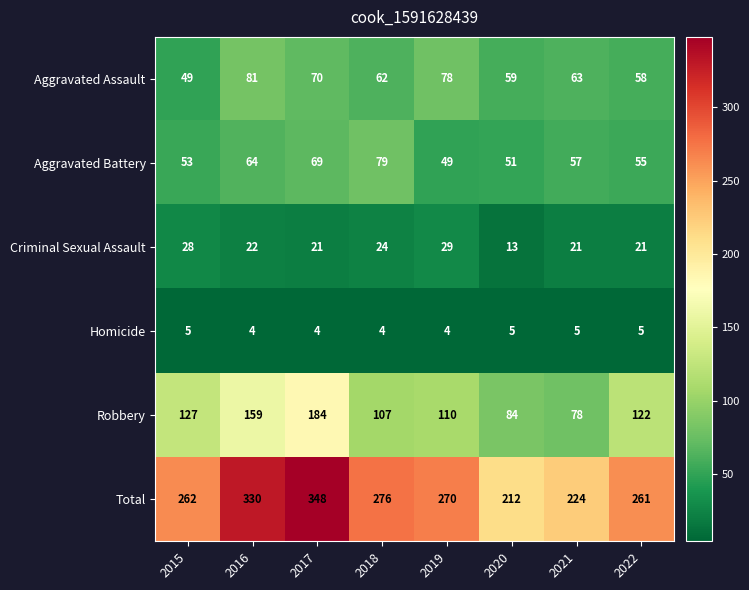

What is the sum of the Robbery values at 2017 and 2020?

268